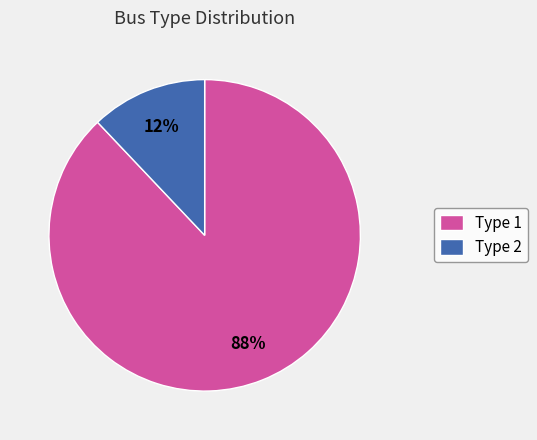

Rank the categories by value from highest to lowest.

Type 1, Type 2